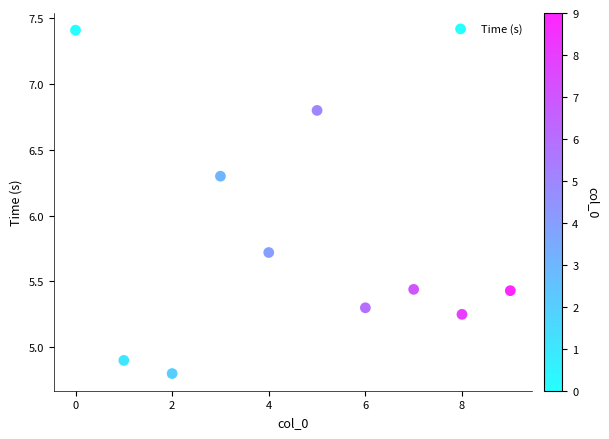

What is the range of Y values (max minus min)?

2.6